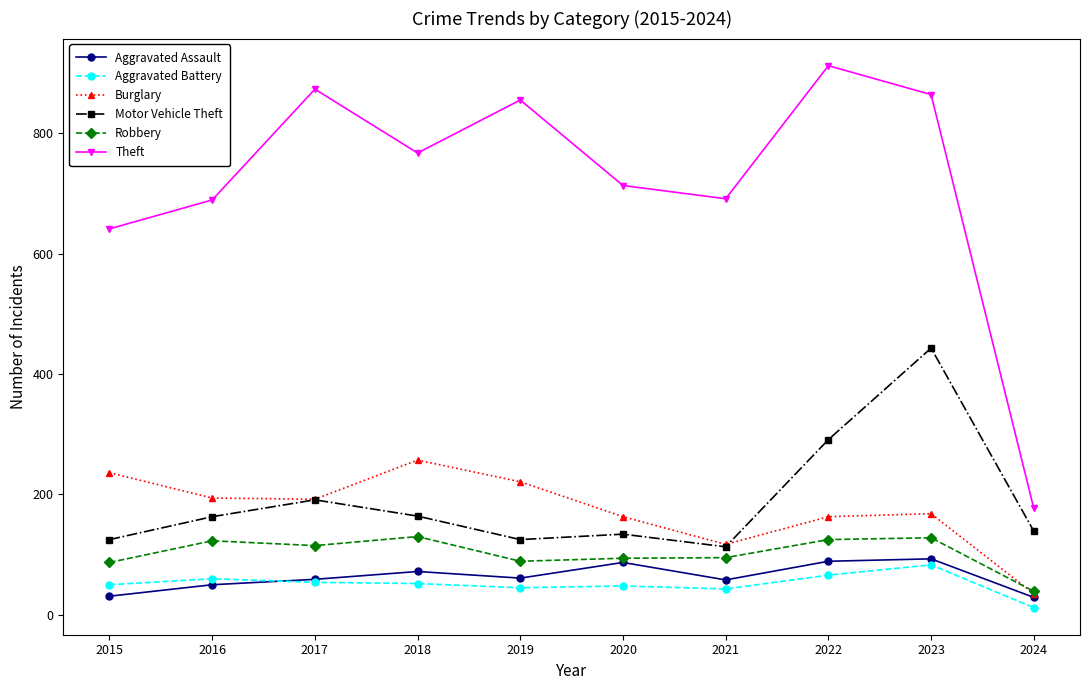

What are all the series names shown in the legend?

Aggravated Assault, Aggravated Battery, Burglary, Motor Vehicle Theft, Robbery, Theft